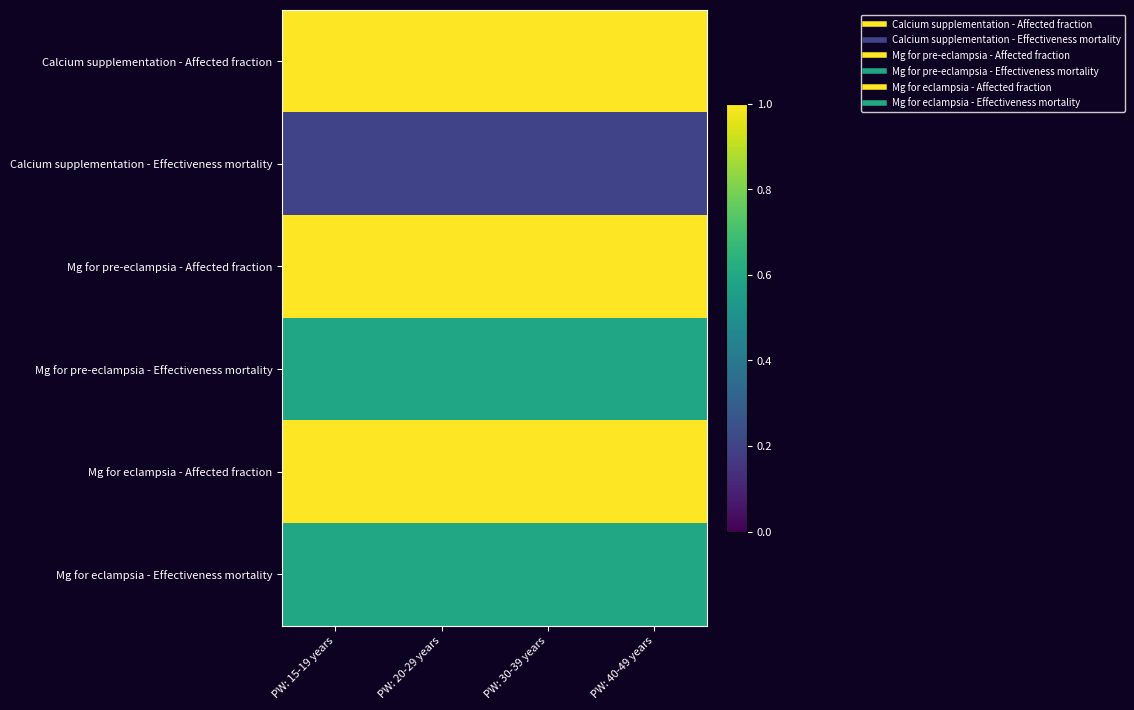

At how many categories does at least one series exceed 0?

4